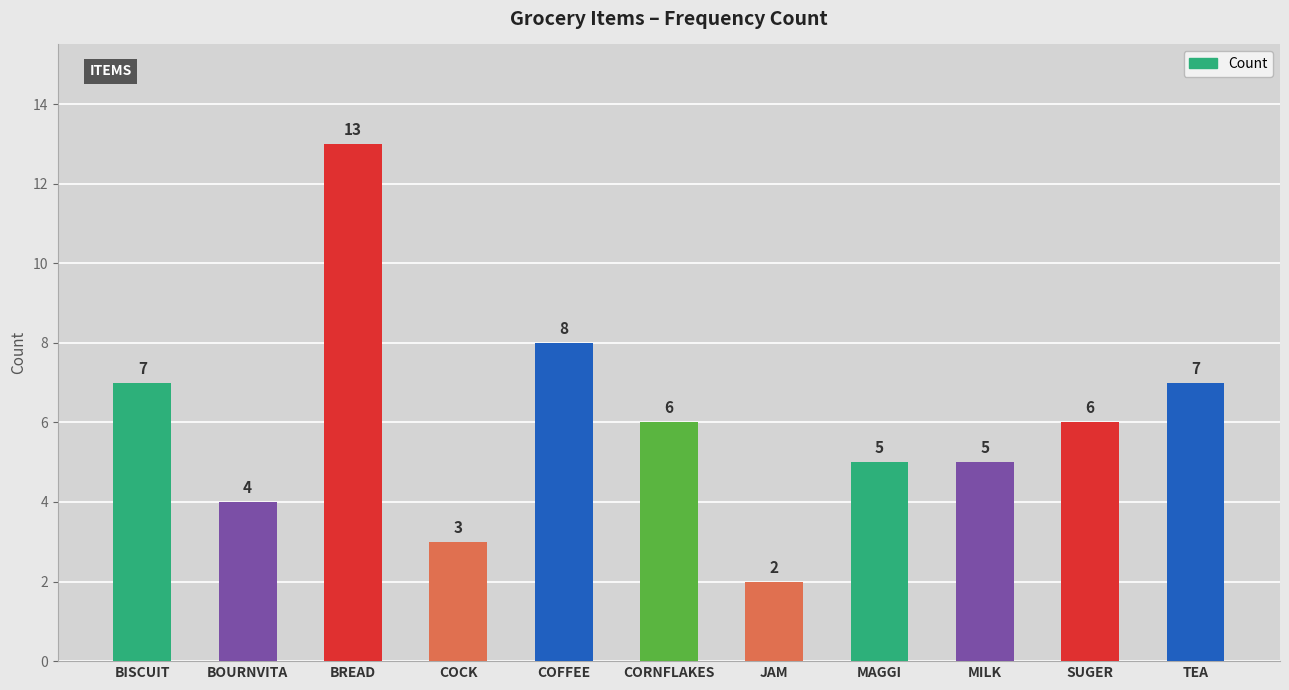

What is the change in value from BREAD to CORNFLAKES?

-7